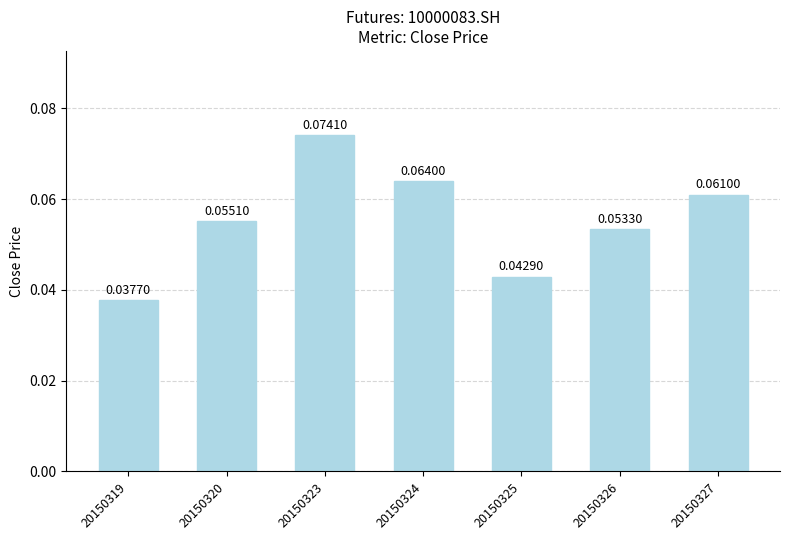

Between 20150320 and 20150323, which is larger?

20150323